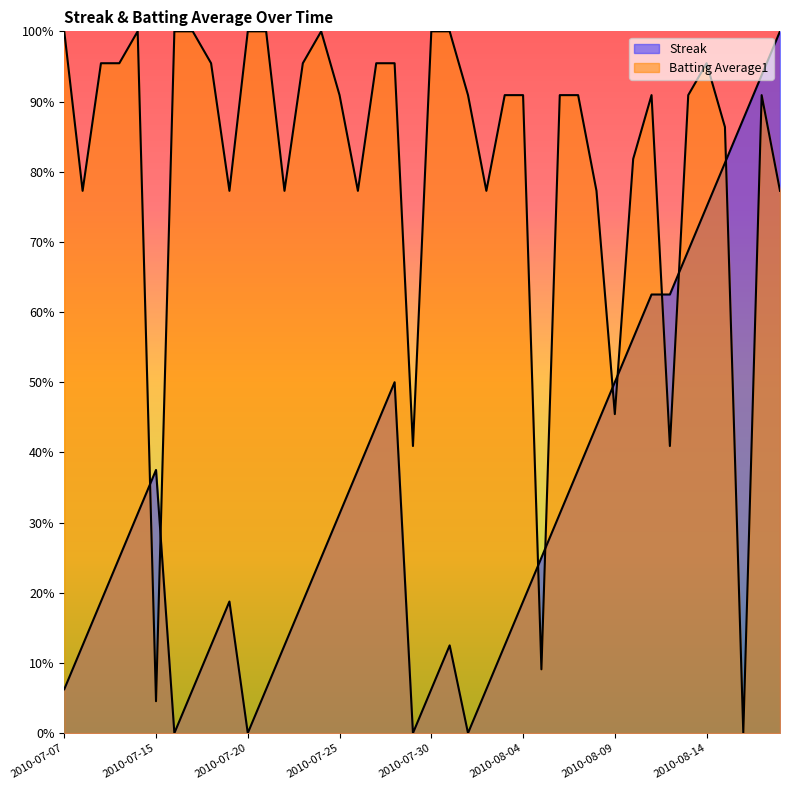

Which series changed the most between 2010-07-10 and 2010-08-16?

Batting Average1